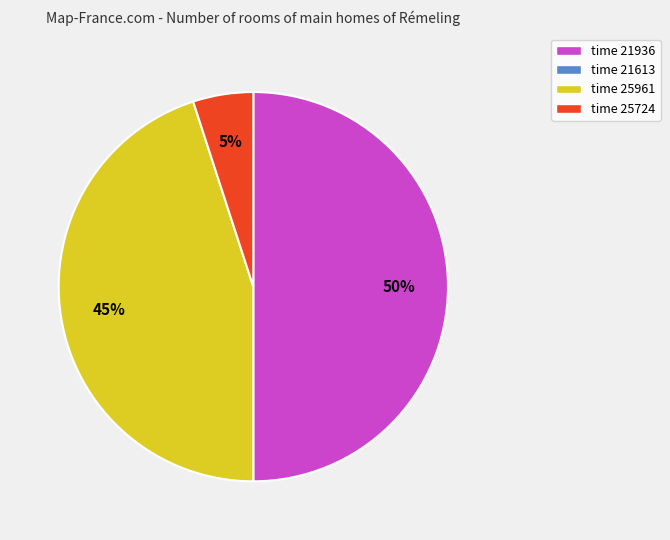

To the nearest percent, what is the difference between the largest and smallest slice percentages?

45%